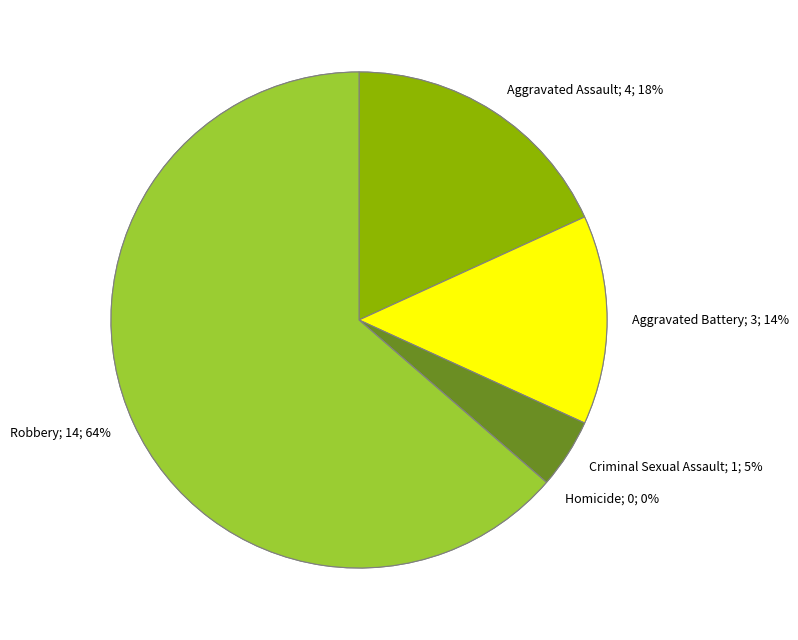

Between Aggravated Battery and Aggravated Assault, which is larger?

Aggravated Assault